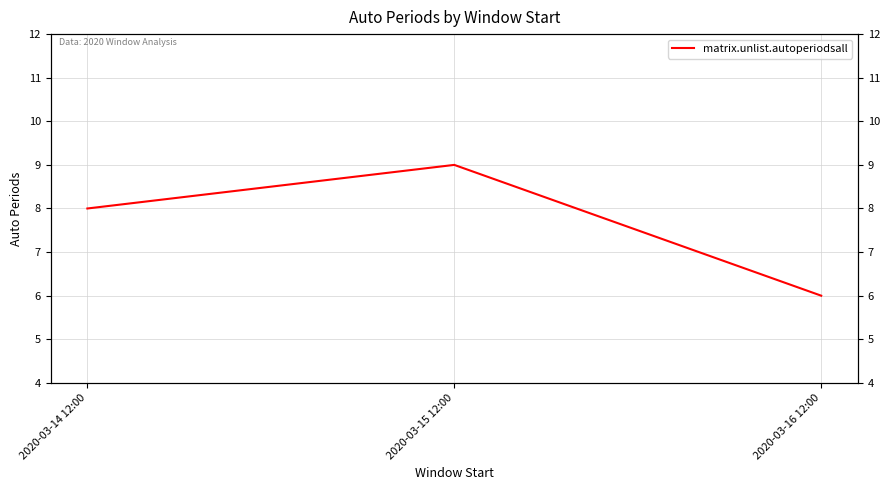

What is the sum of all values?

23